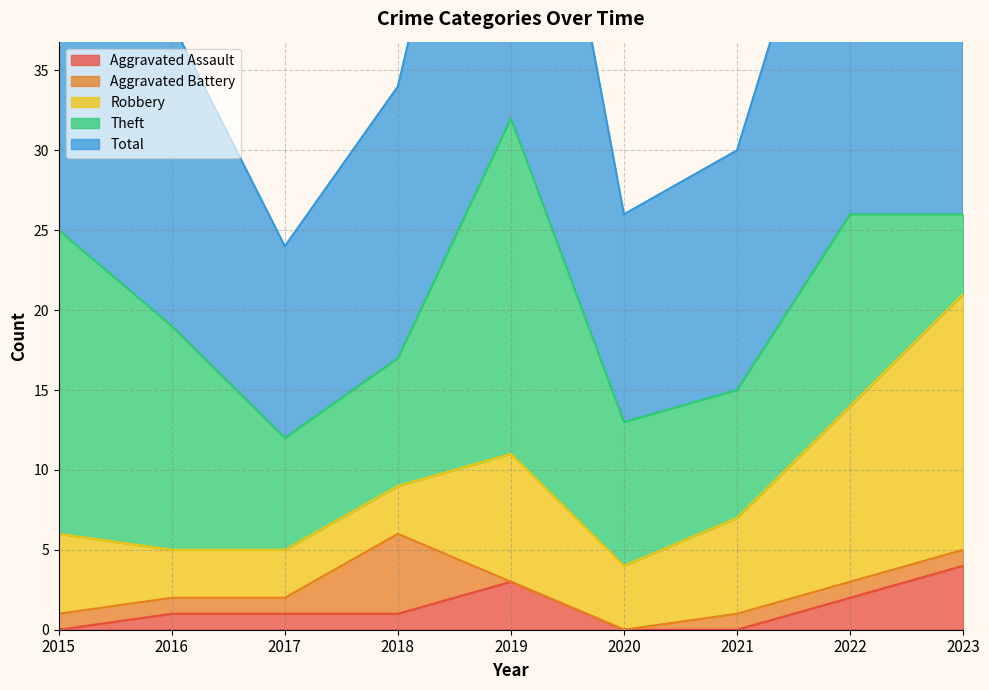

Does the chart have visible grid lines?

Yes